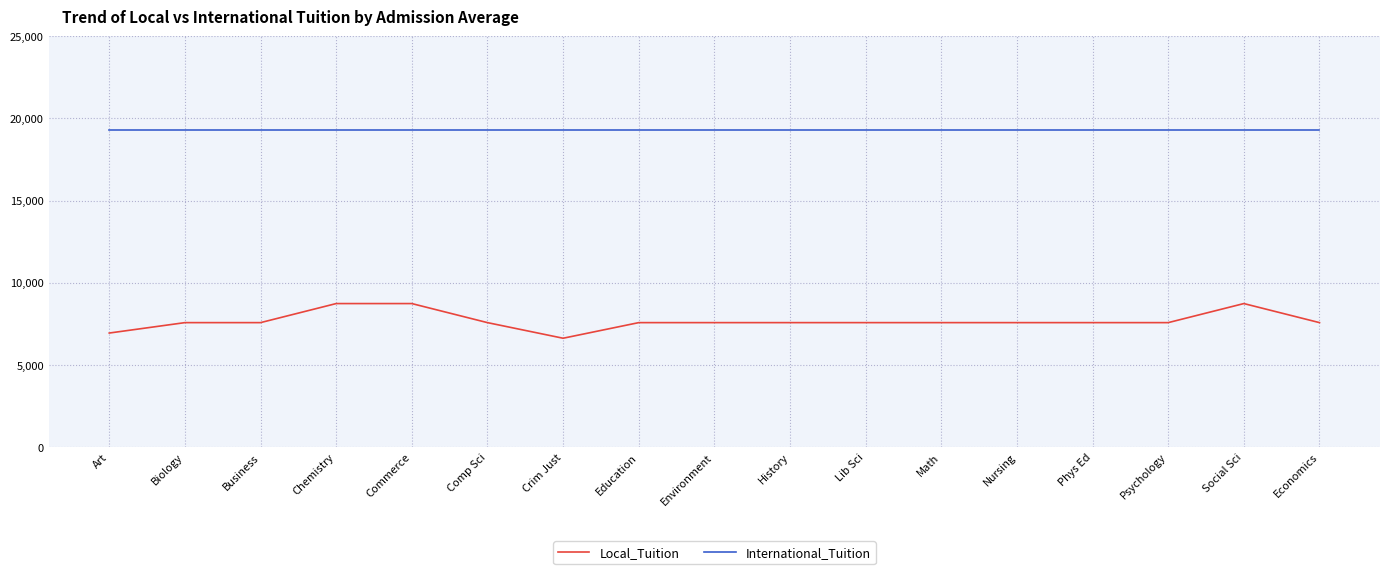

What is the minimum value shown in the chart?

6621